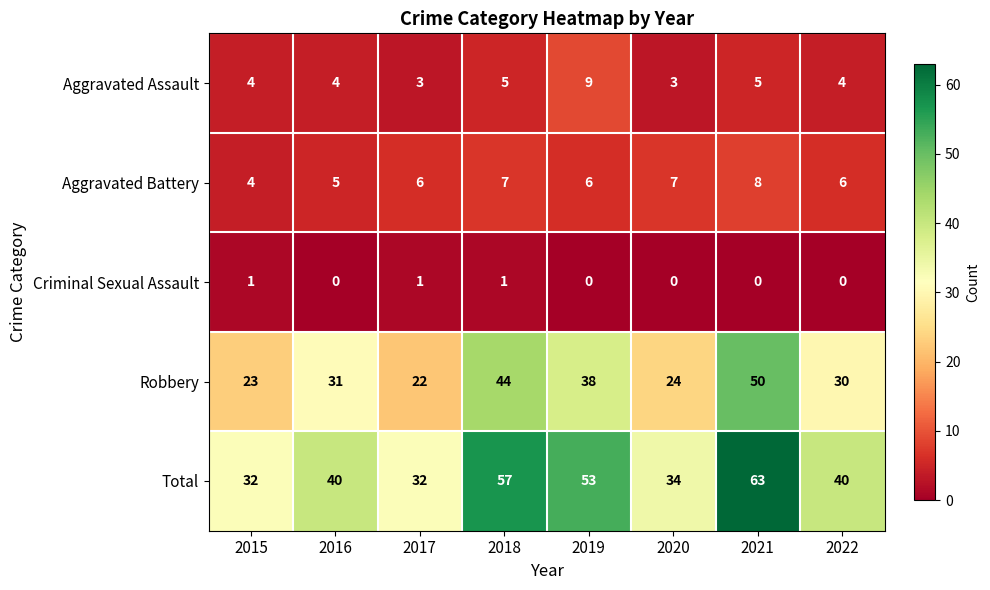

What value does the Aggravated Assault series have at 2019?

9